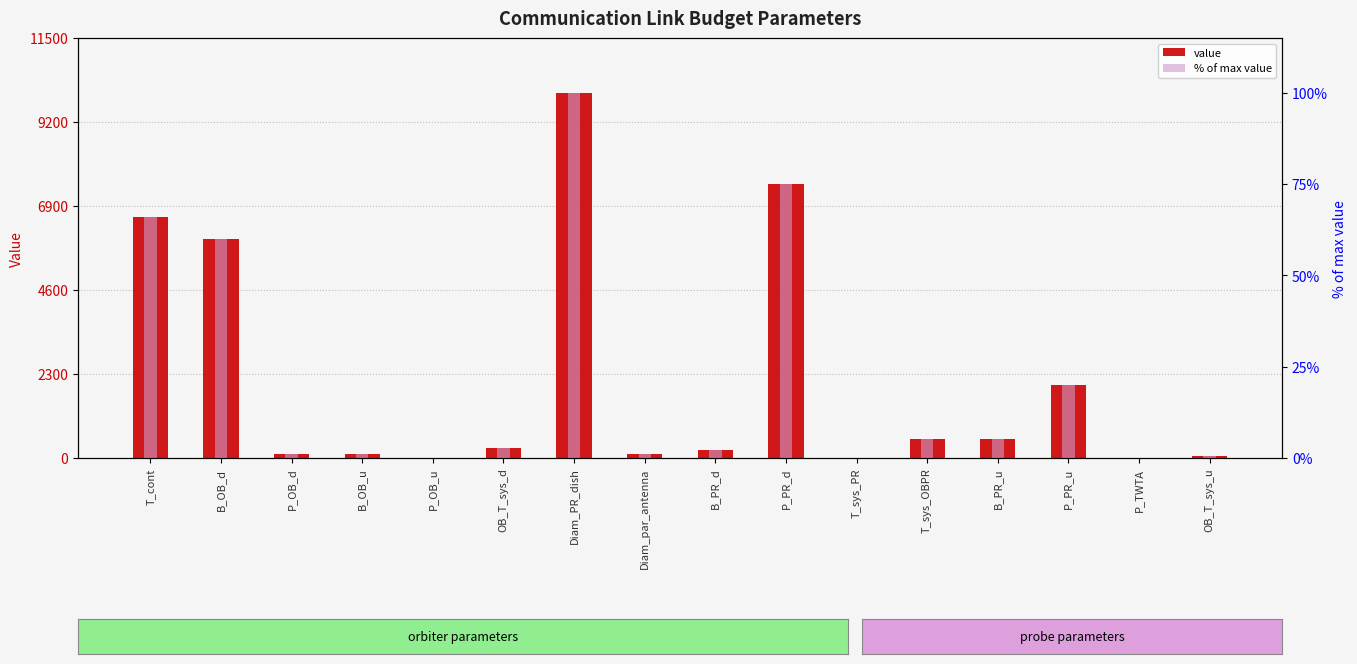

The value of % of max value at P_TWTA is 0.0. True or false?

True